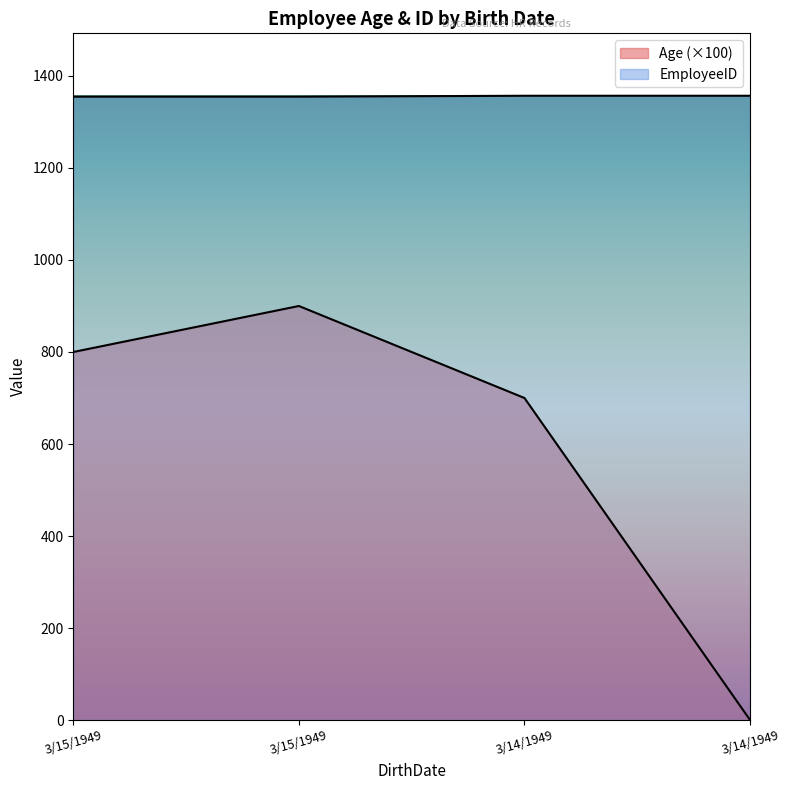

What is the sum of all Age values?

2400